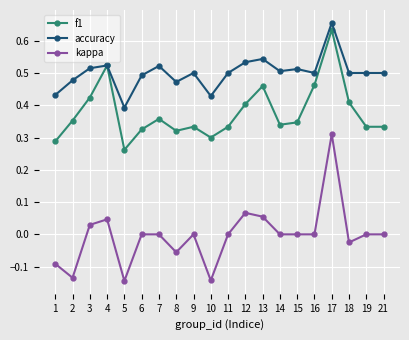

At which label does kappa first exceed 0?

3